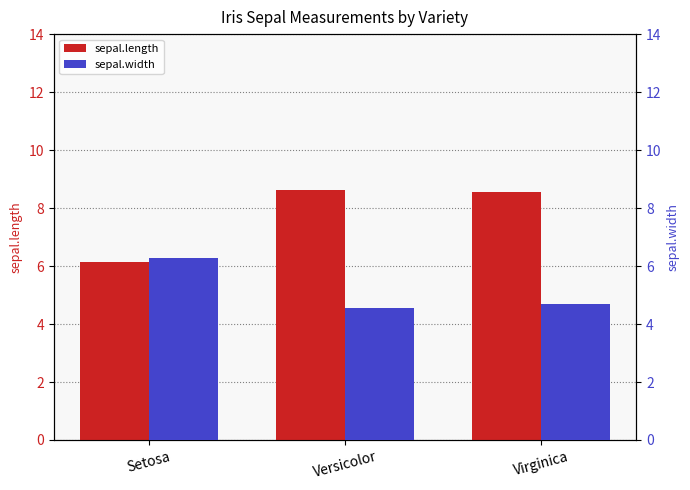

Does the chart contain stacked bars?

No